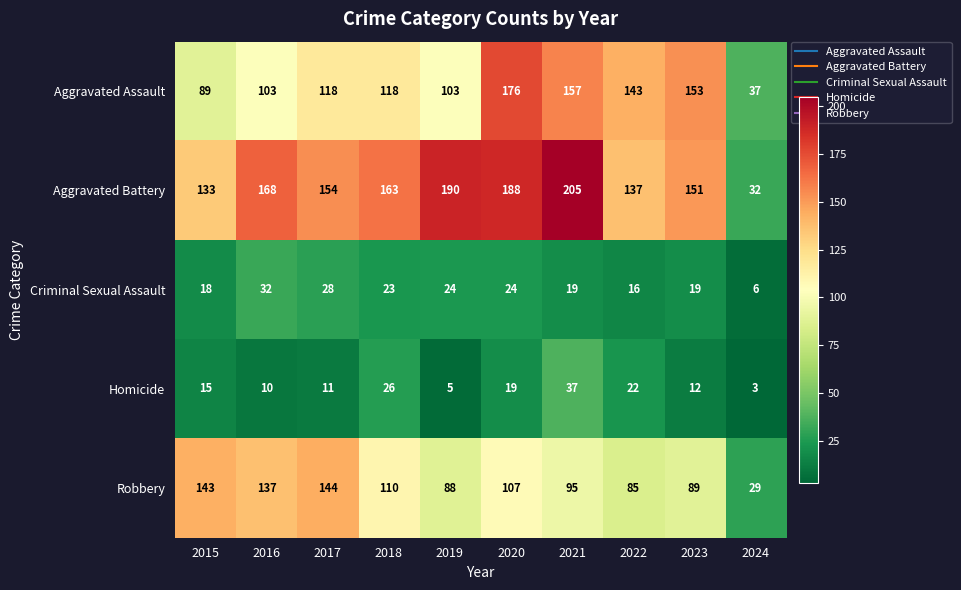

Between 2015 and 2018, which series saw the biggest shift?

Robbery